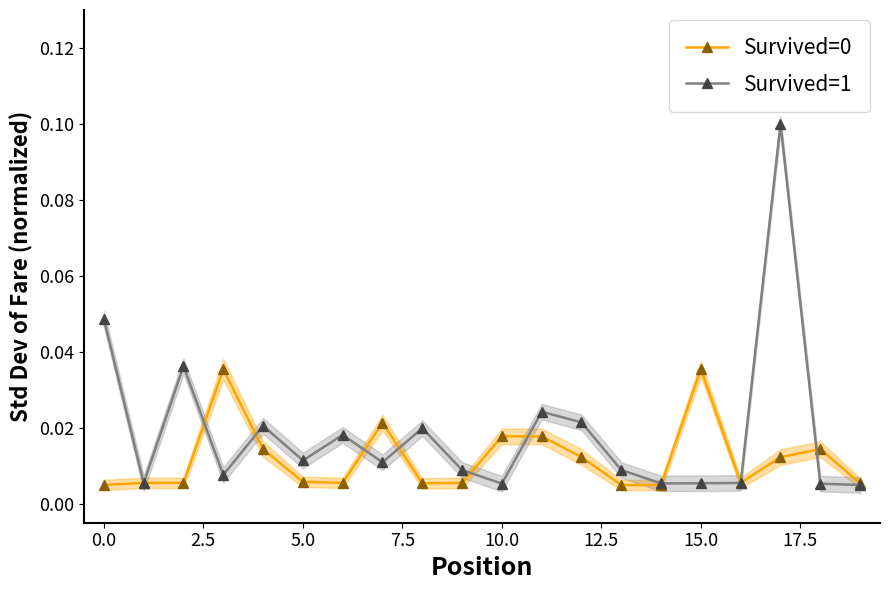

Rank the series by their maximum value, from lowest to highest.

Survived=0, Survived=1